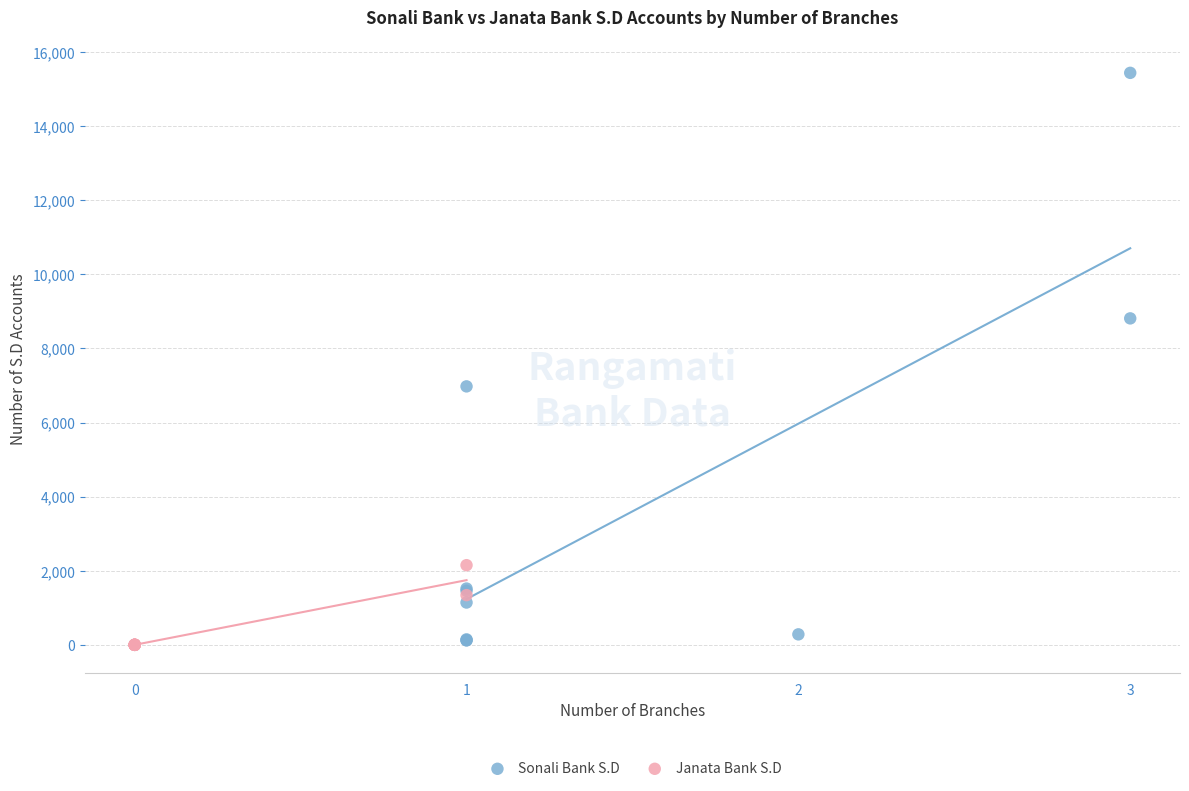

Which series has the largest Y range (max minus min)?

Sonali Bank S.D